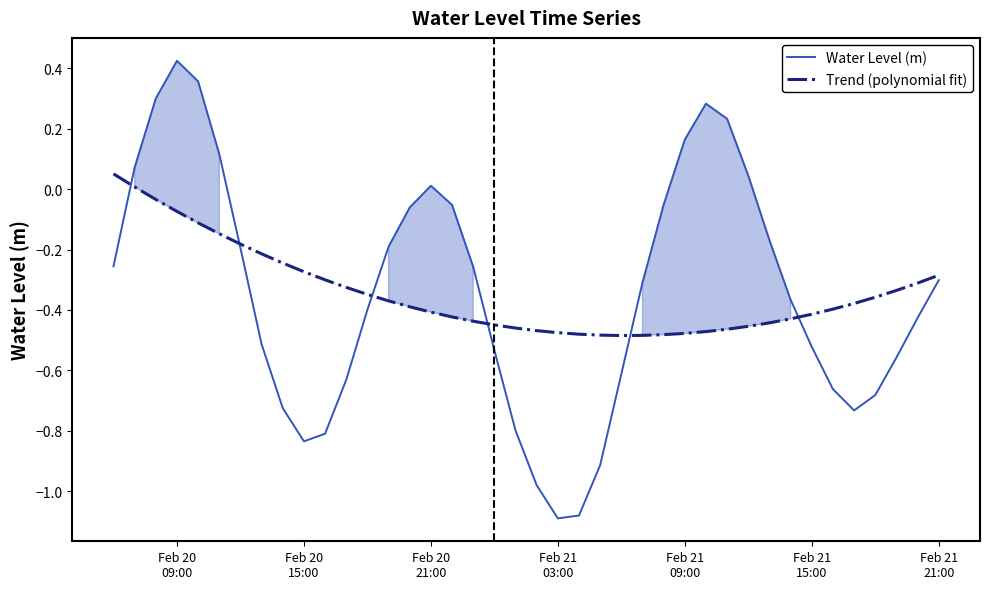

Which series ends up on top after the final intersection of Water Level (m) and Trend (polynomial fit)?

Trend (polynomial fit)